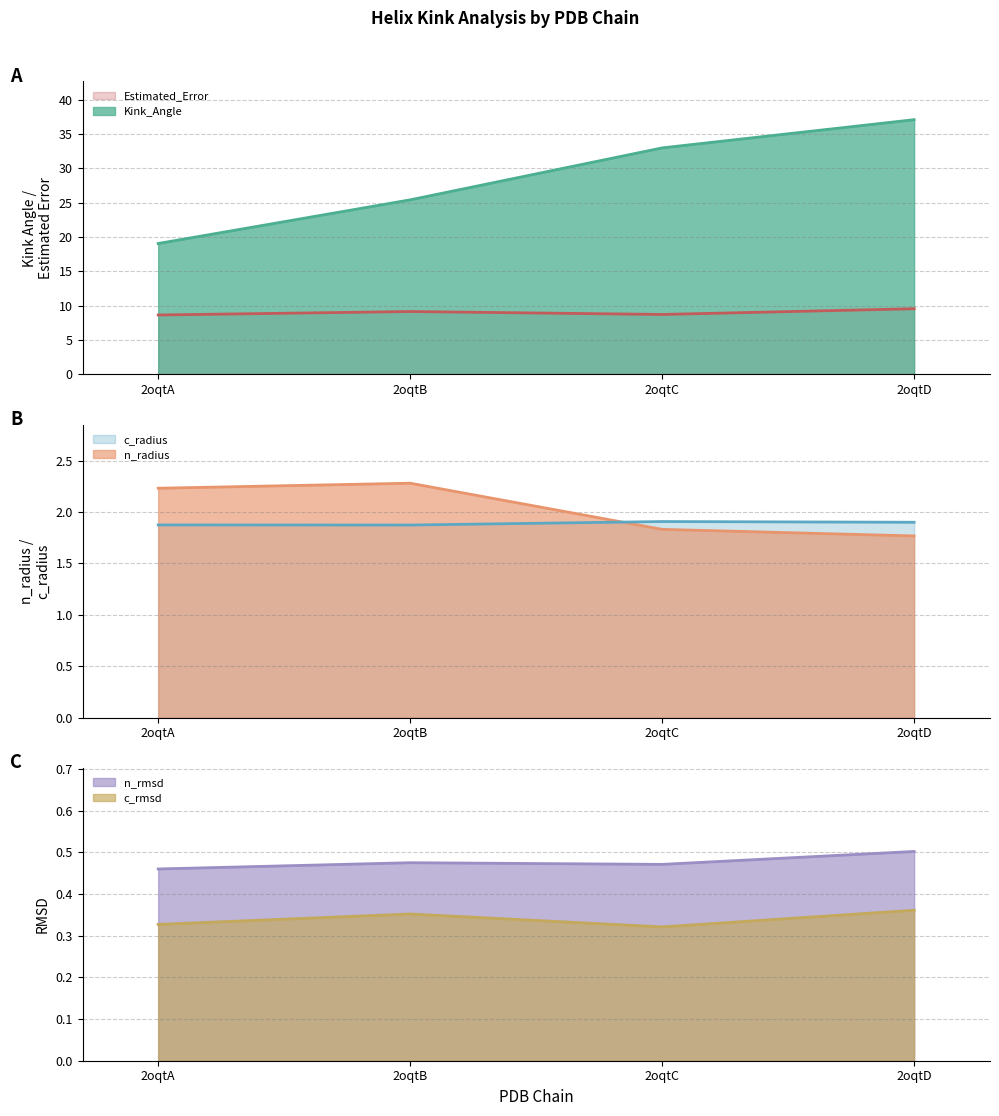

Is the value of Estimated_Error at 2oqtD greater than the value of c_radius at 2oqtA?

Yes